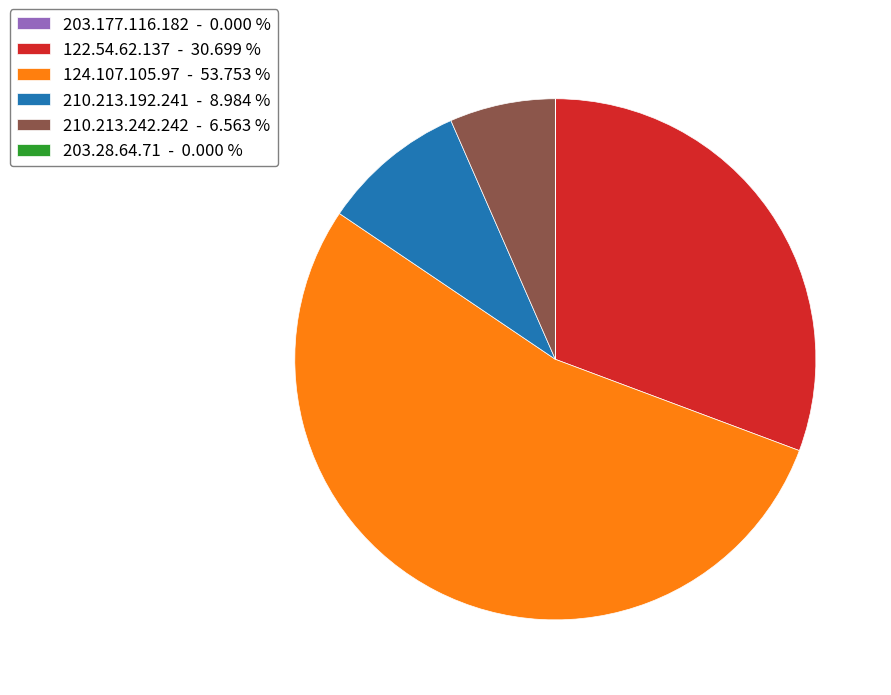

Is there any slice that represents more than half of the pie?

Yes